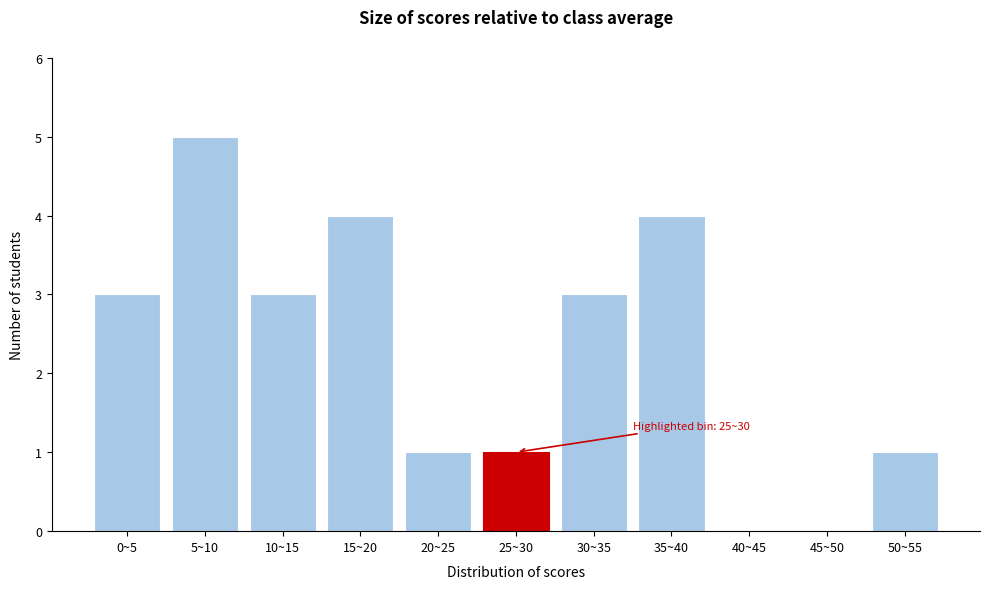

Reading right to left, what are all the values shown in this chart?

50~55=1	45~50=0	40~45=0	35~40=4	30~35=3	25~30=1	20~25=1	15~20=4	10~15=3	5~10=5	0~5=3